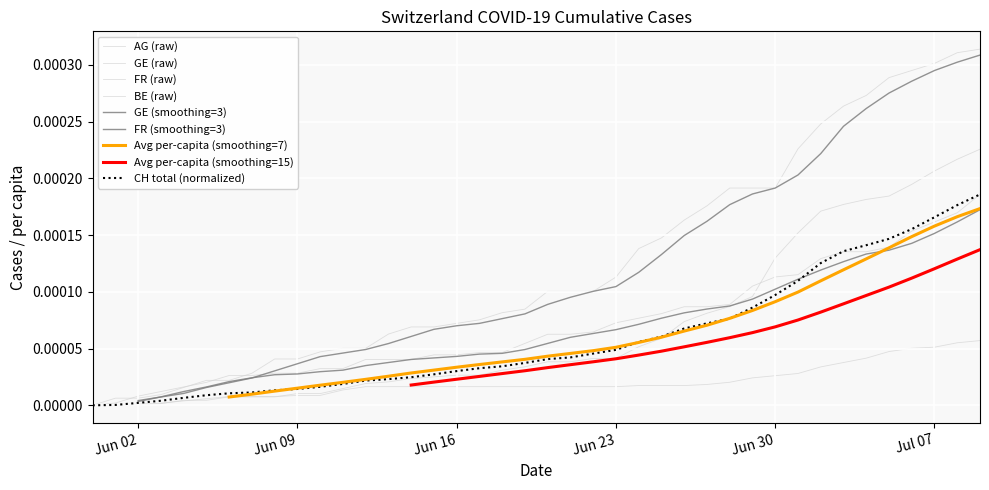

Rank the series at 2020-06-18 from highest to lowest value.

FR_pc, GE_pc, CH, AG_pc, BE_pc